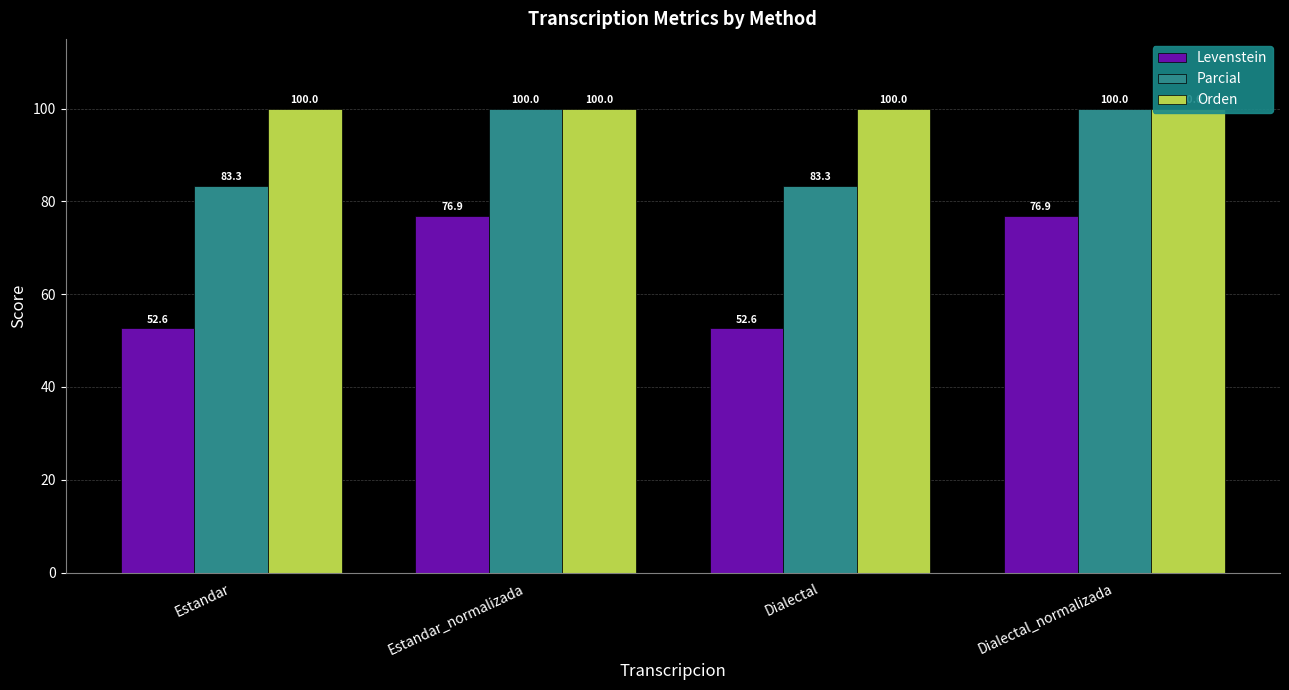

Which series changed the most between Estandar and Dialectal?

Levenstein